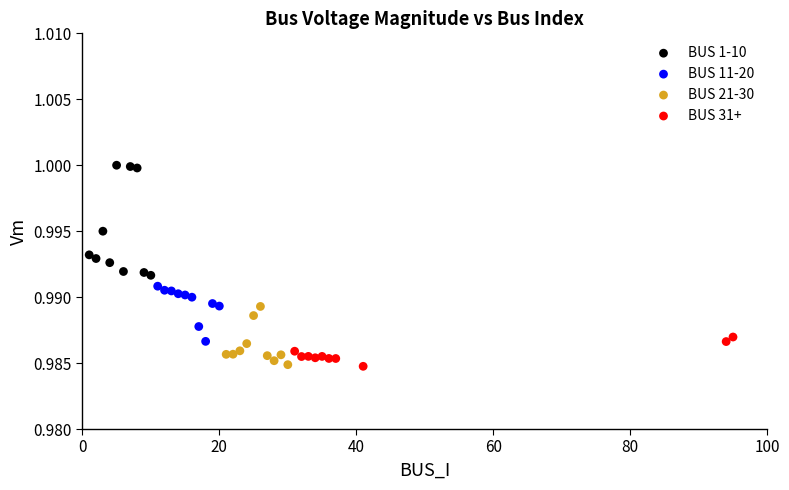

Which series contains the highest Y value?

BUS 1-10